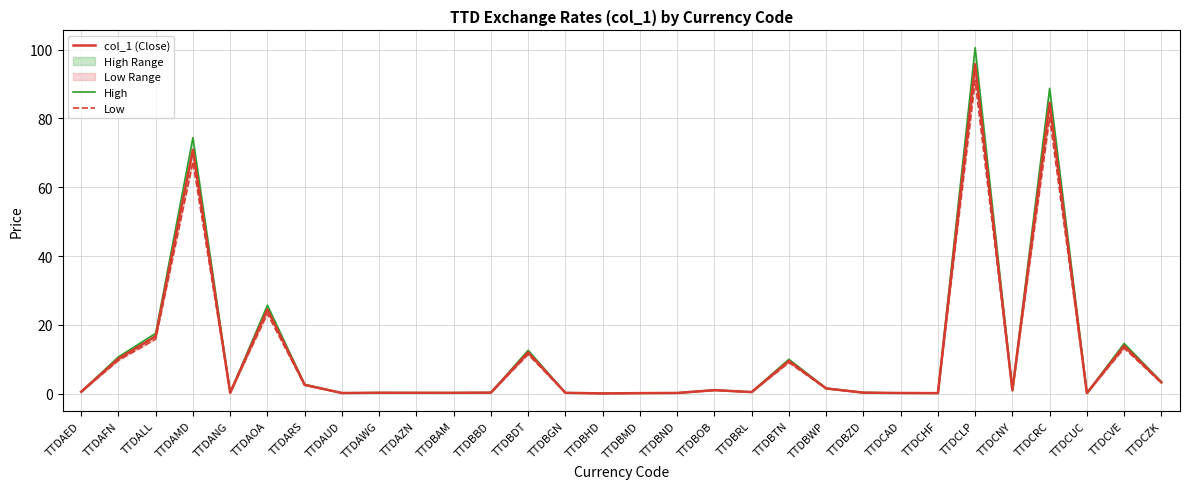

What is the difference between the second highest and second lowest values in the col_1 (Close) series?

84.4